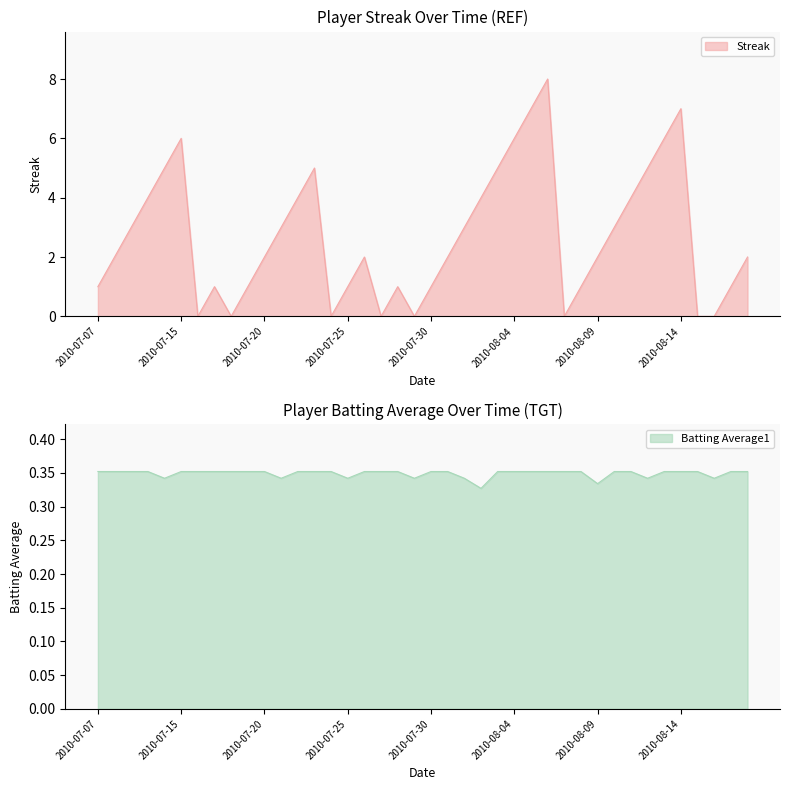

List the series in order of their peak value, lowest first.

Batting Average1, Streak